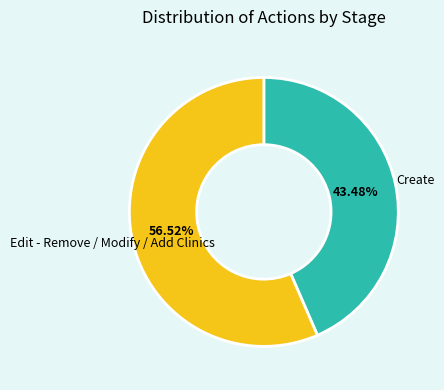

Does any single category account for the majority?

Yes